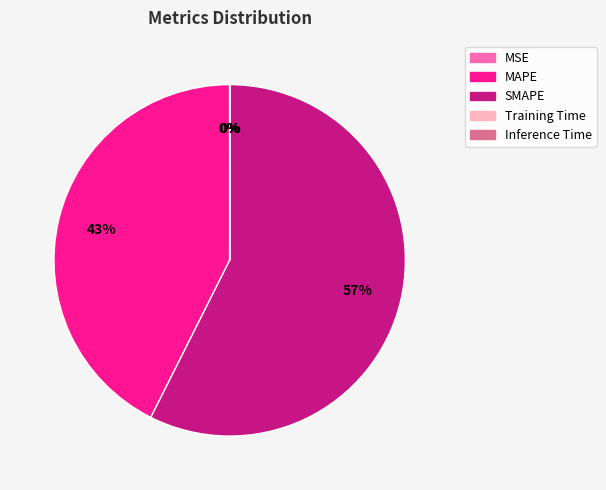

Is it true that SMAPE is 57% of the pie?

True